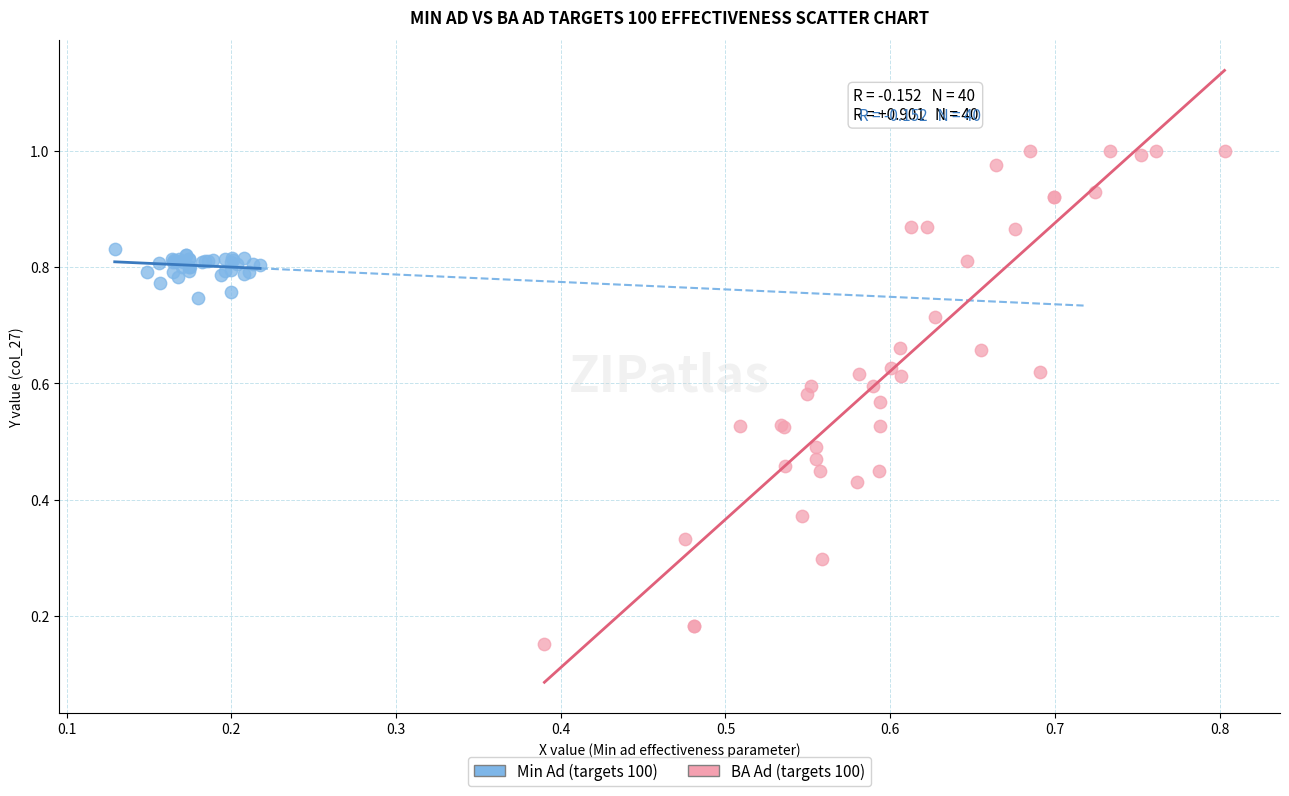

Which series contains the lowest Y value?

BA Ad (targets 100)